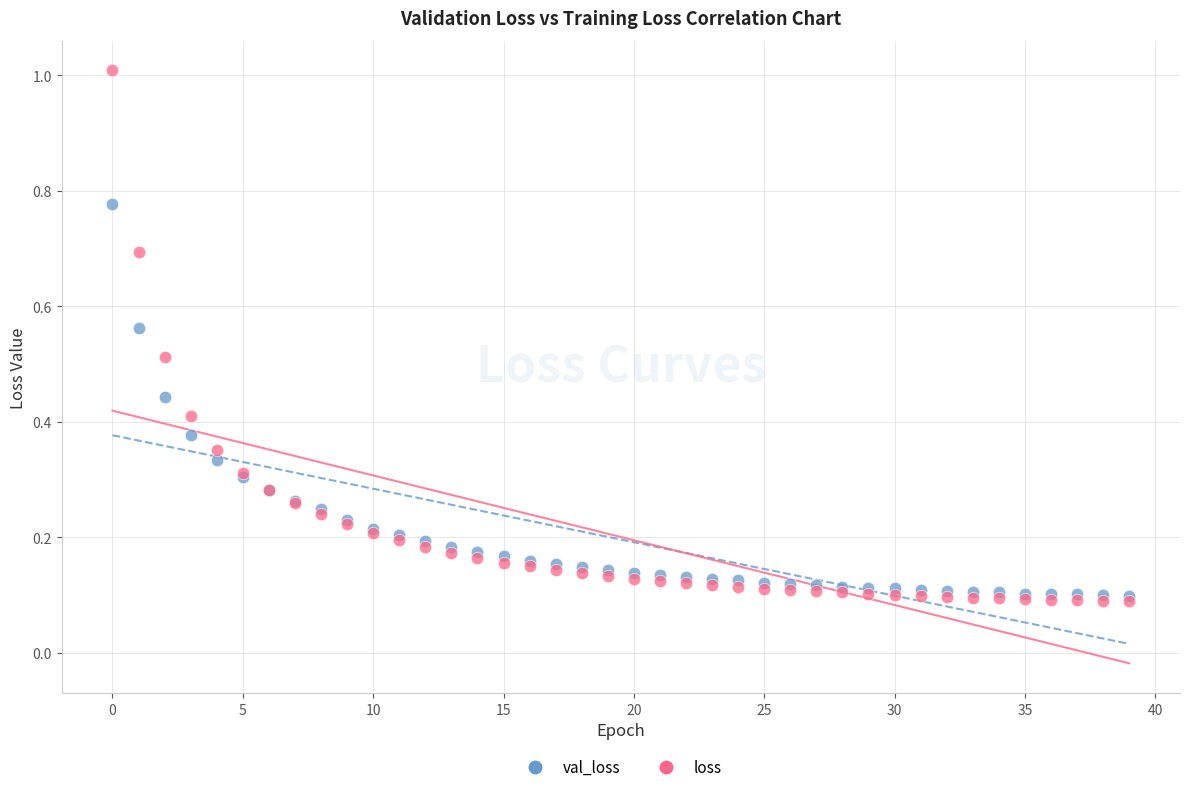

What are all the series names shown in the legend?

val_loss, loss